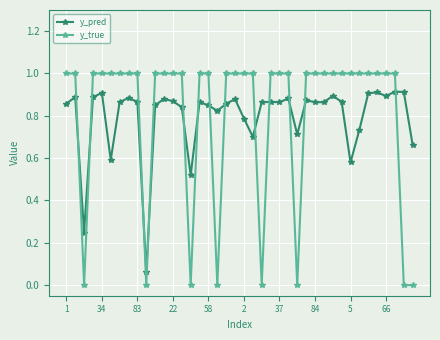

Rank the series by their maximum value, from lowest to highest.

y_pred, y_true